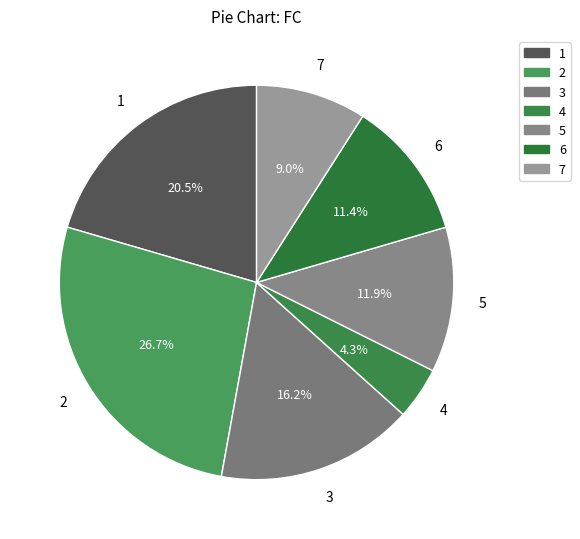

To the nearest percent, what is the average slice percentage?

14%